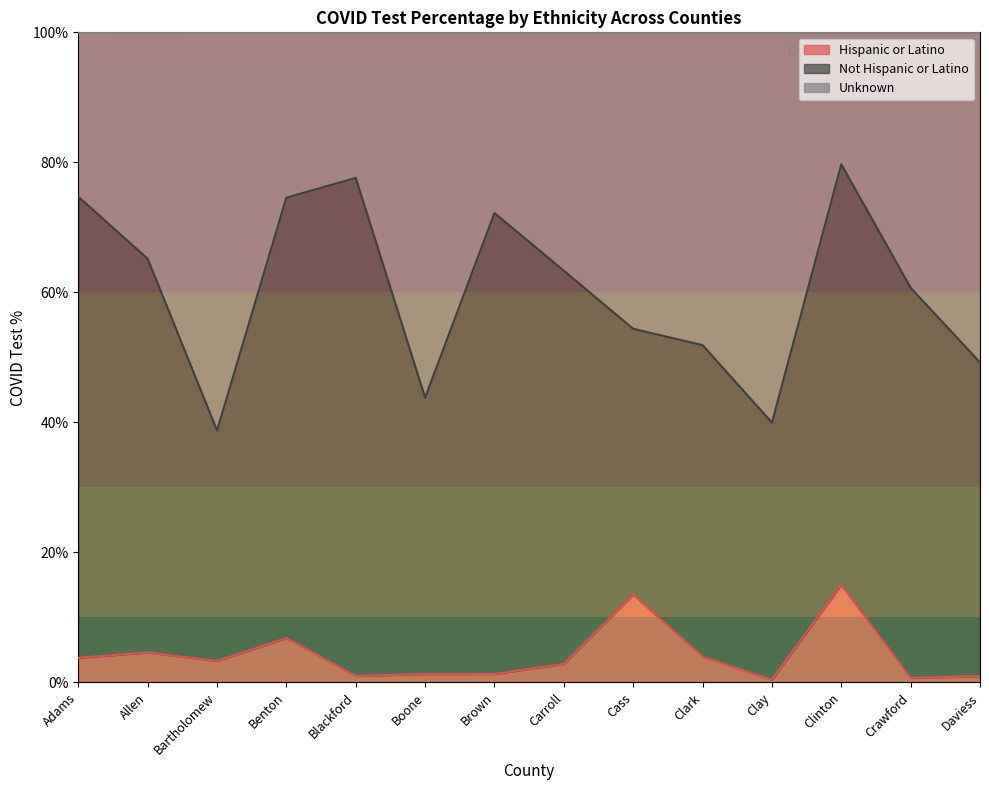

Is it true that Hispanic or Latino equals 3.8 at Adams?

True